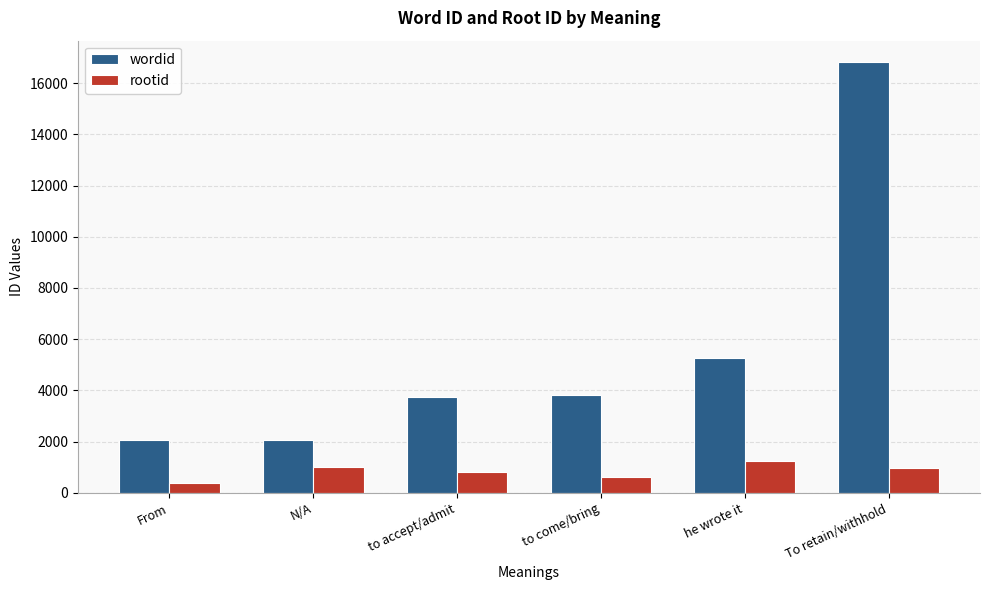

What is the value of the wordid bar at the 3rd from the left?

3739